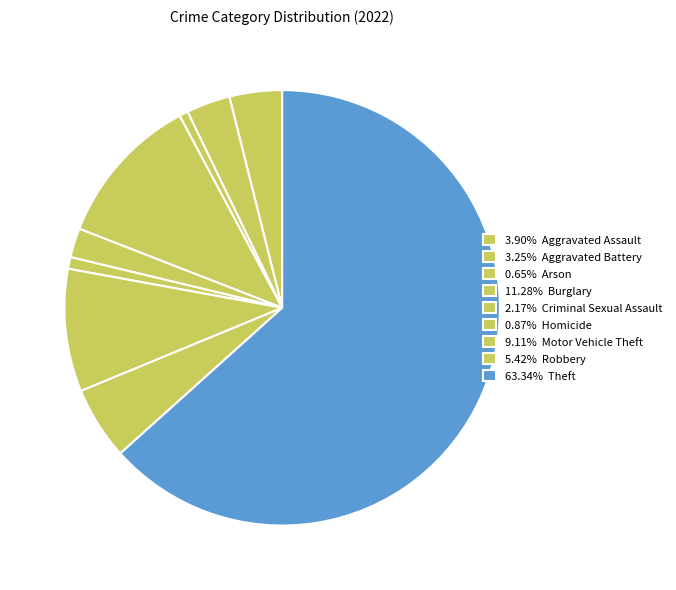

To the nearest percent, what is the average slice percentage?

11%